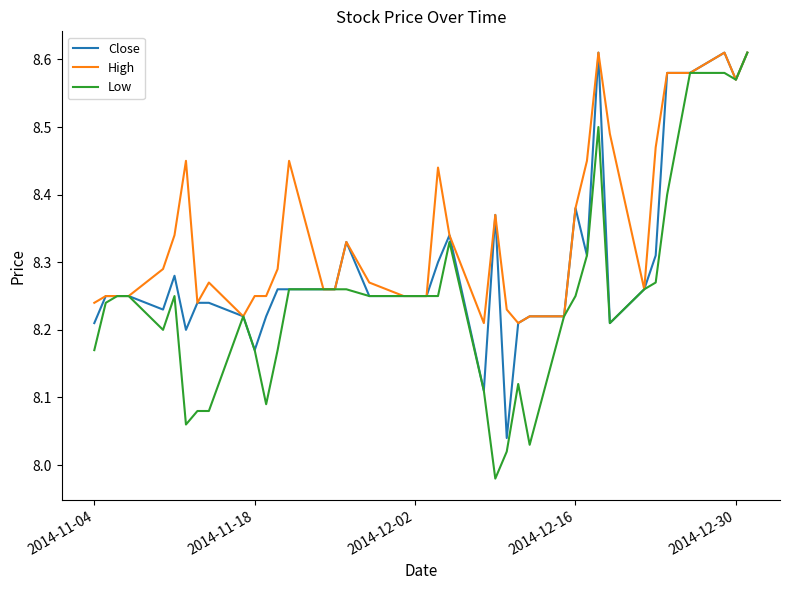

Count the number of data series in this chart.

3